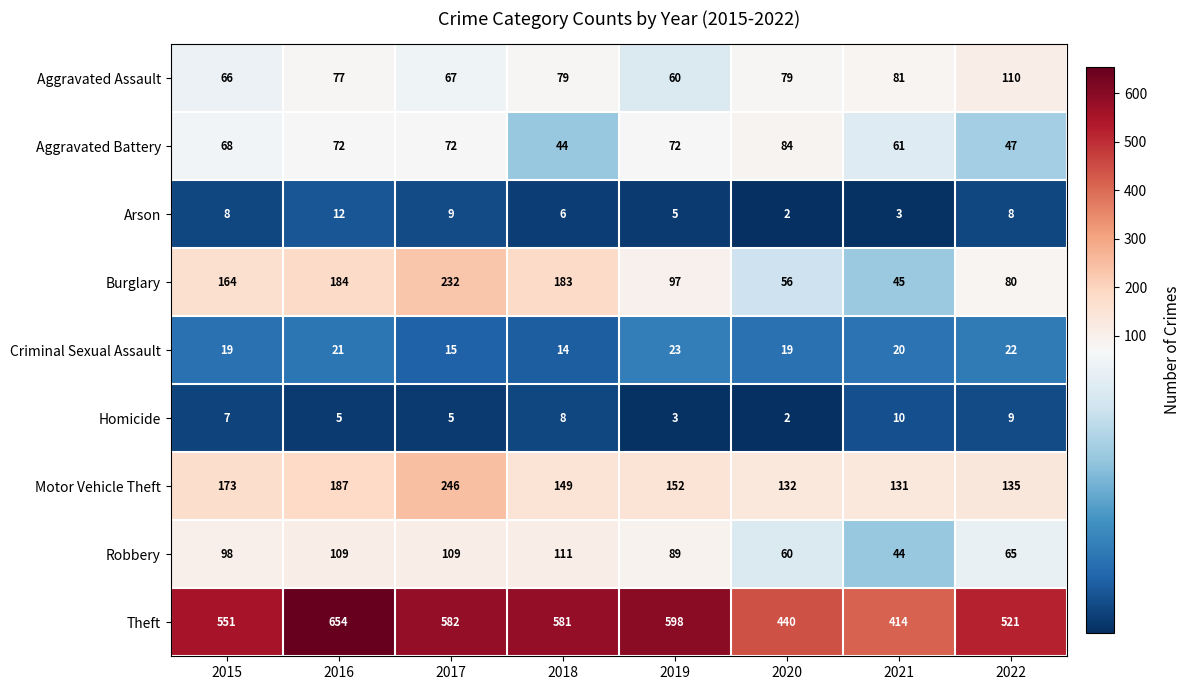

What value does the Aggravated Battery series have at 2021?

61